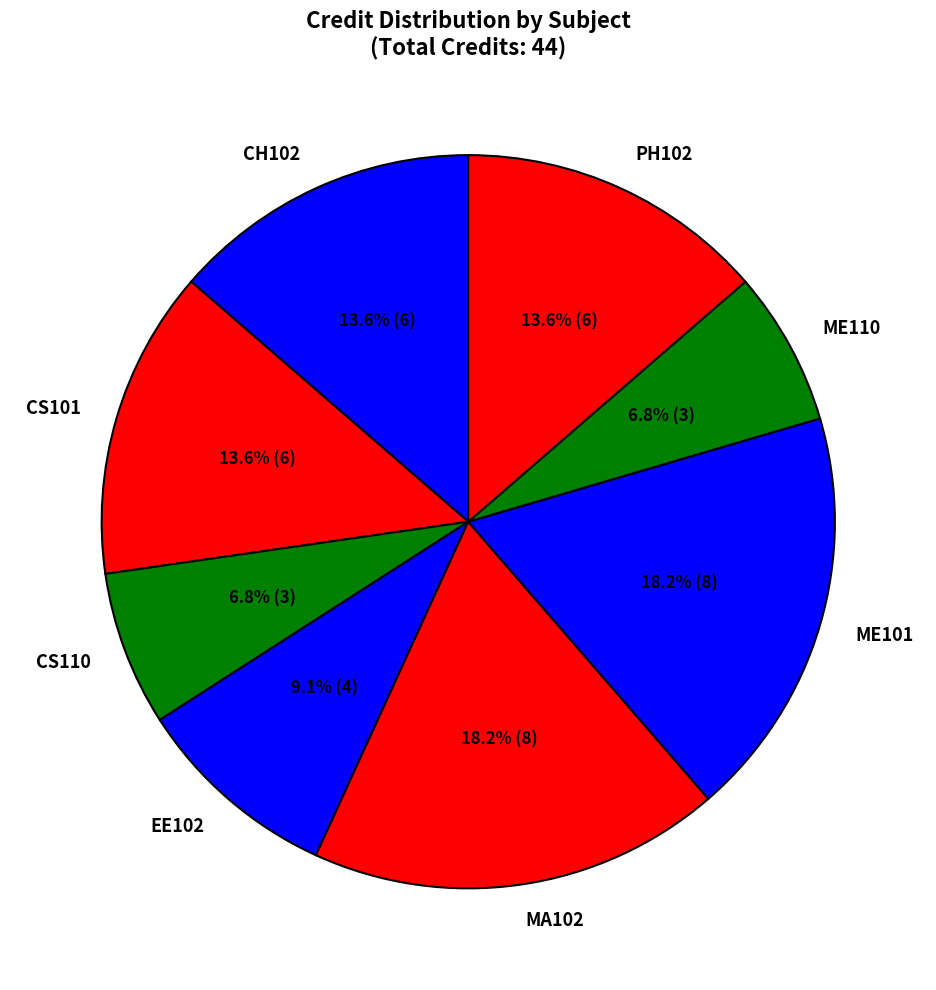

To the nearest percent, what is the difference between the largest and smallest slice percentages?

11%